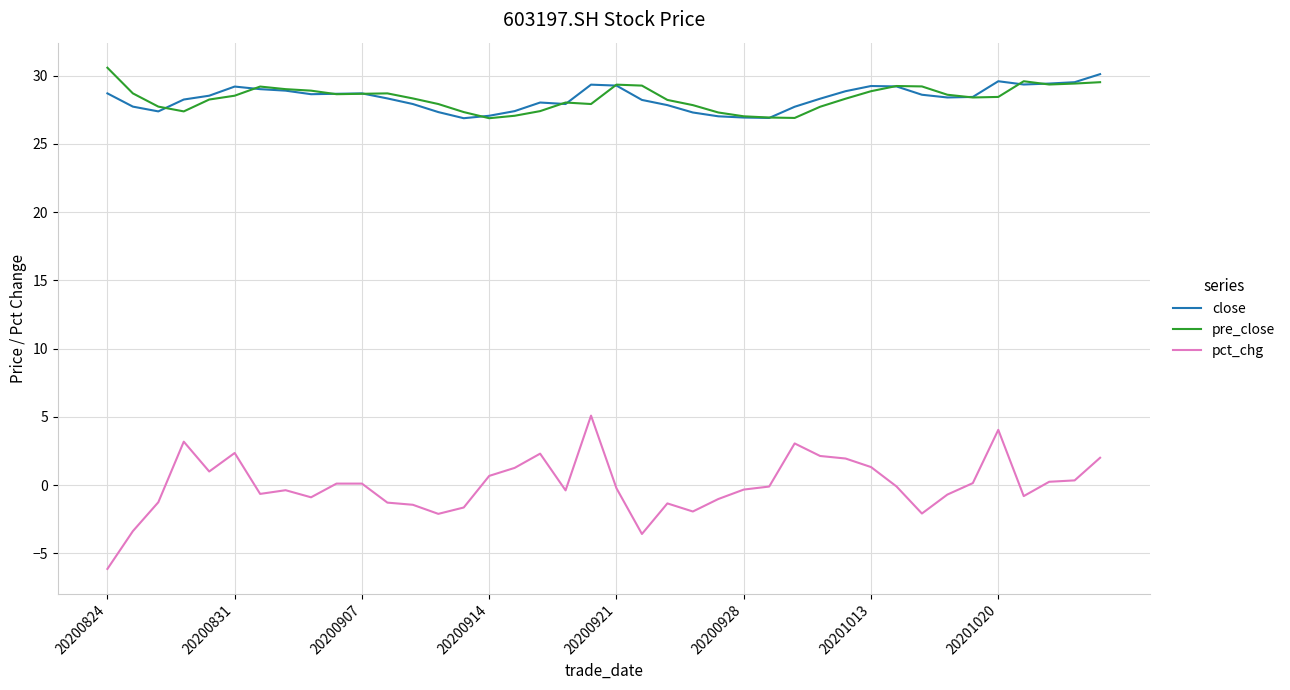

True or false: pct_chg and close intersect in this chart.

False